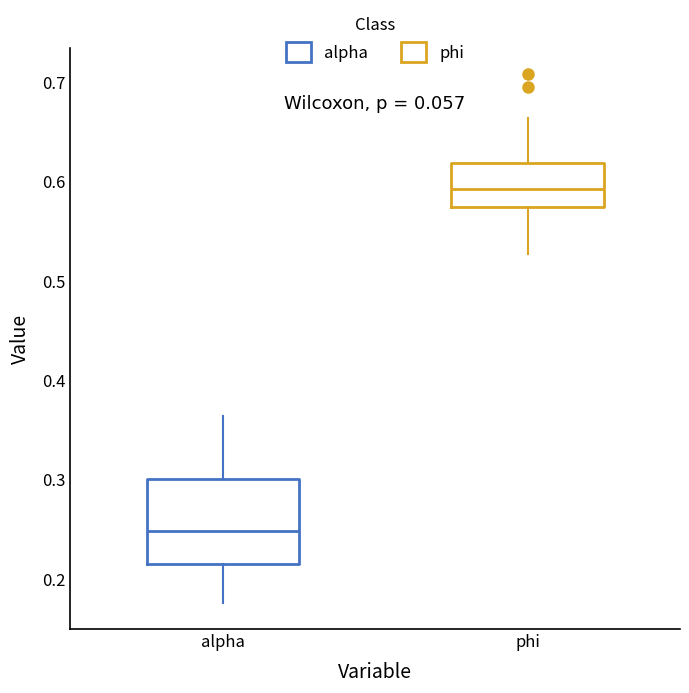

Which box is the tallest, from its lower edge to its upper edge?

alpha